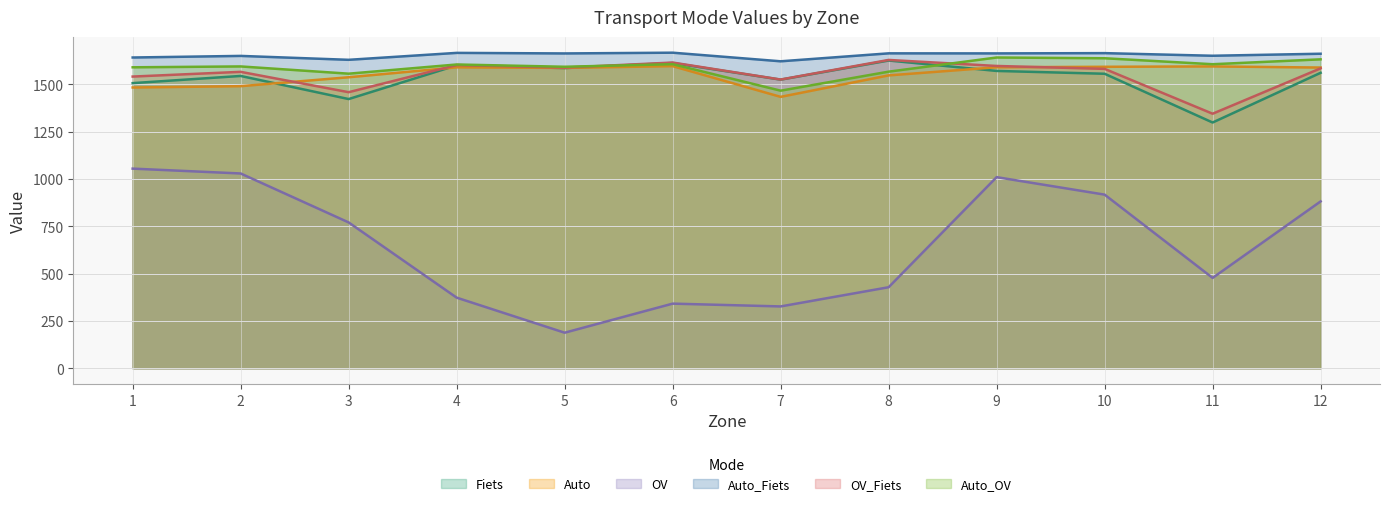

True or false: Auto_Fiets and Auto_OV cross at least once.

False